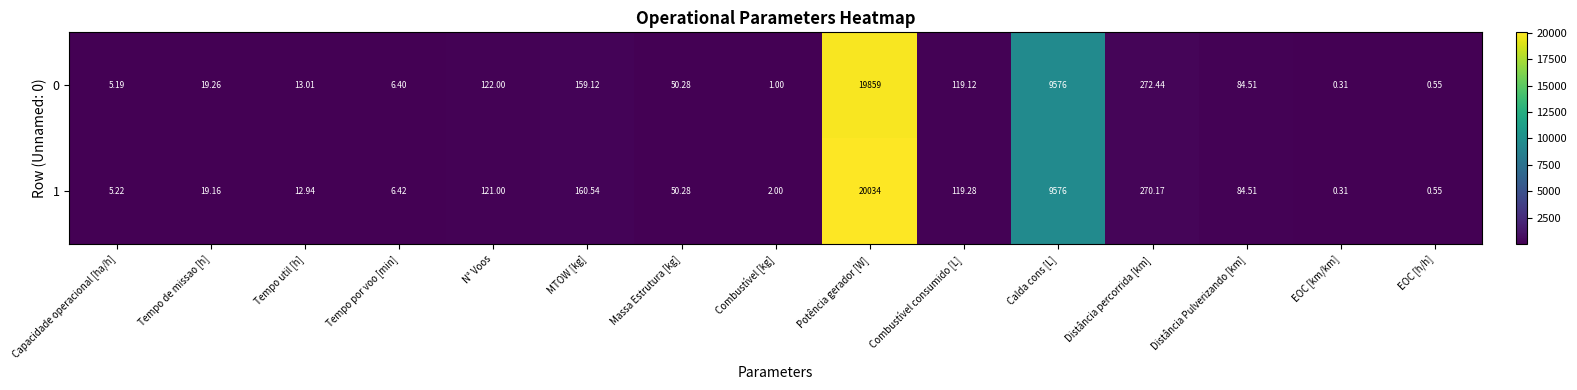

Which label corresponds to the smallest value in the chart?

EOC [km/km]